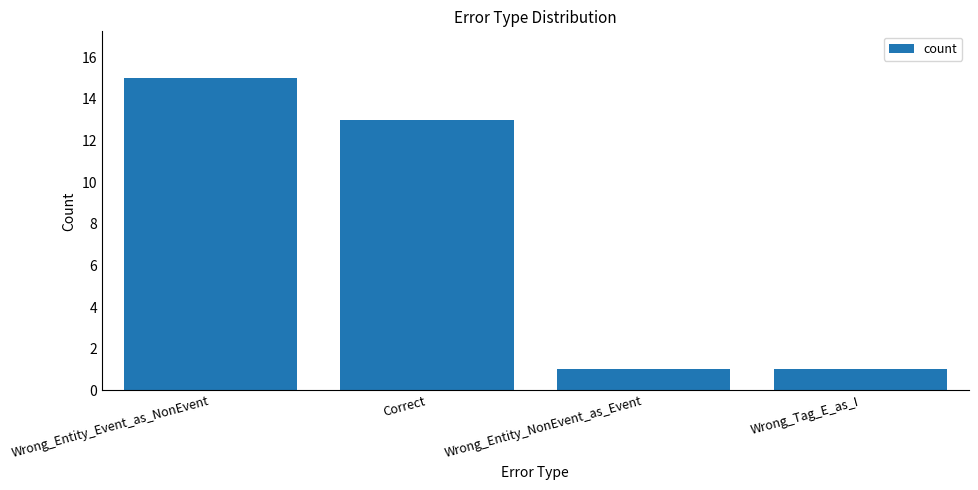

Approximately how many times larger is the value at Wrong_Entity_NonEvent_as_Event compared to Wrong_Tag_E_as_I?

1.0